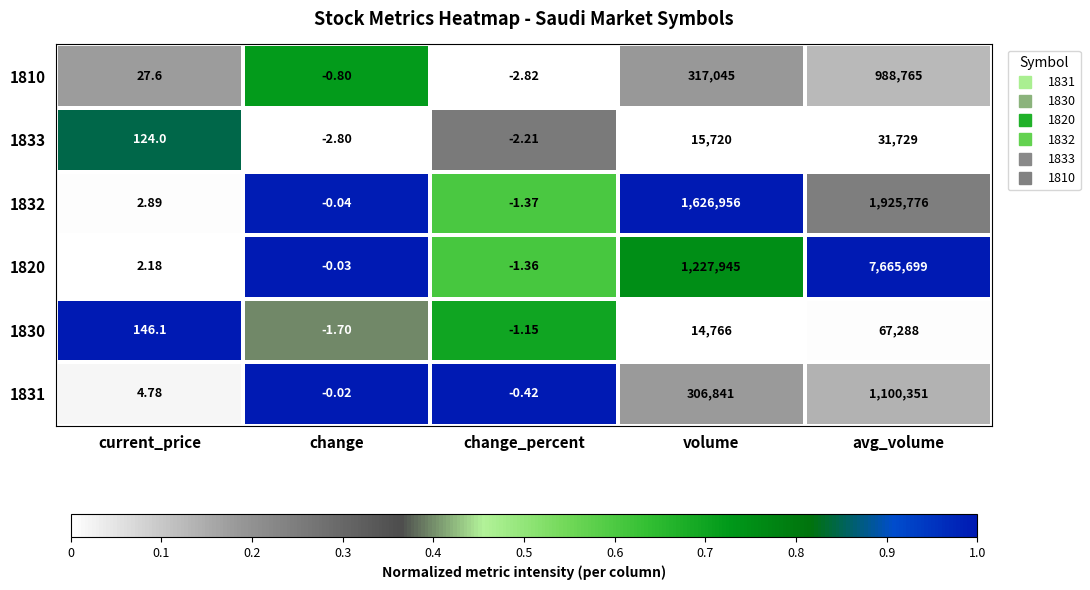

At how many categories does at least one series exceed 0?

3